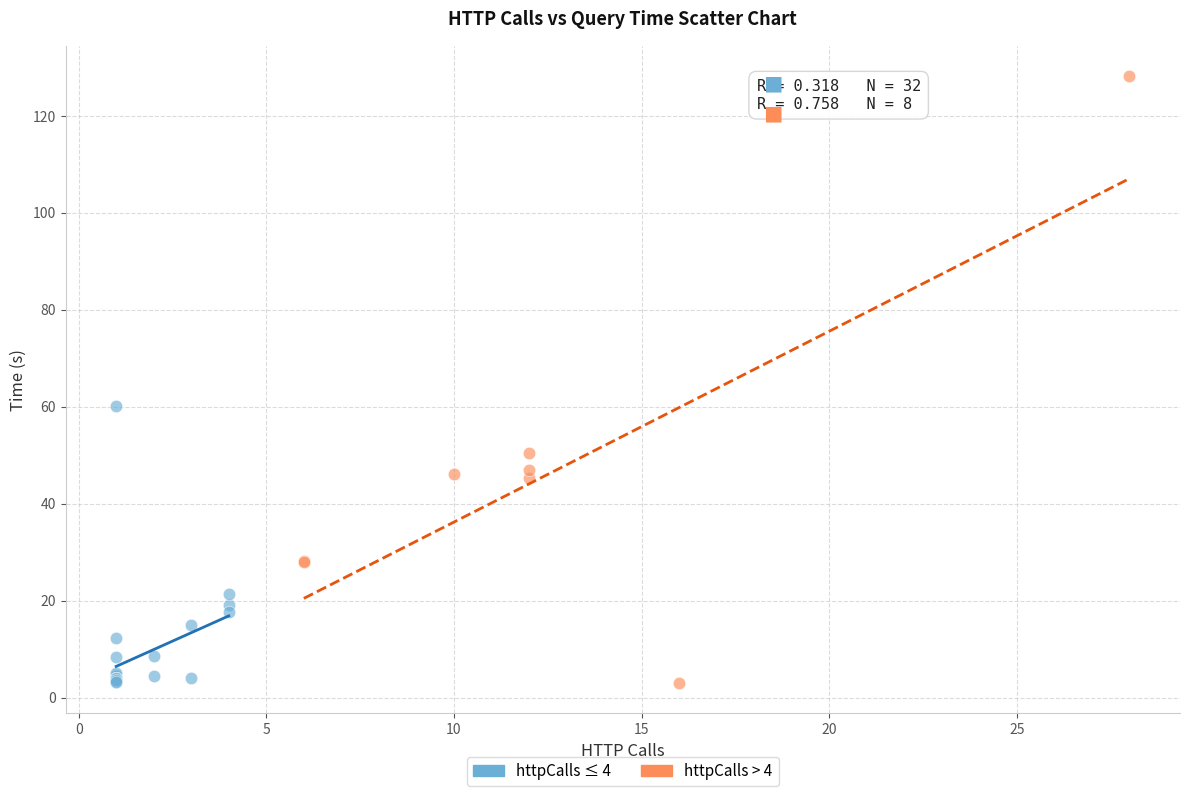

Which series reaches the maximum Y coordinate?

httpCalls > 4